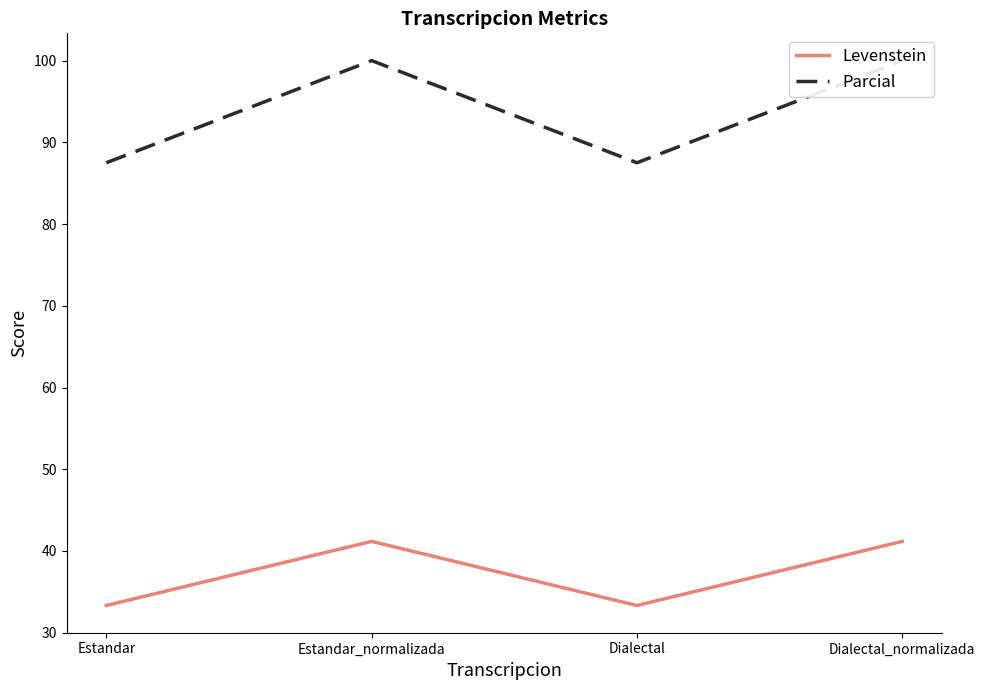

List the labels in order of Parcial value, smallest first.

Estandar, Dialectal, Estandar_normalizada, Dialectal_normalizada